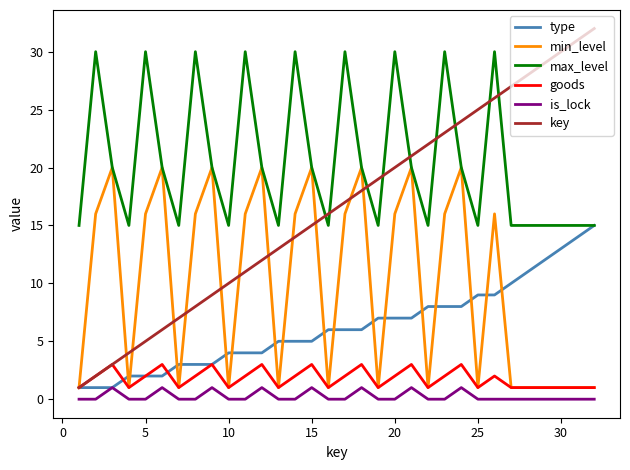

Which series has the largest total across all categories?

max_level